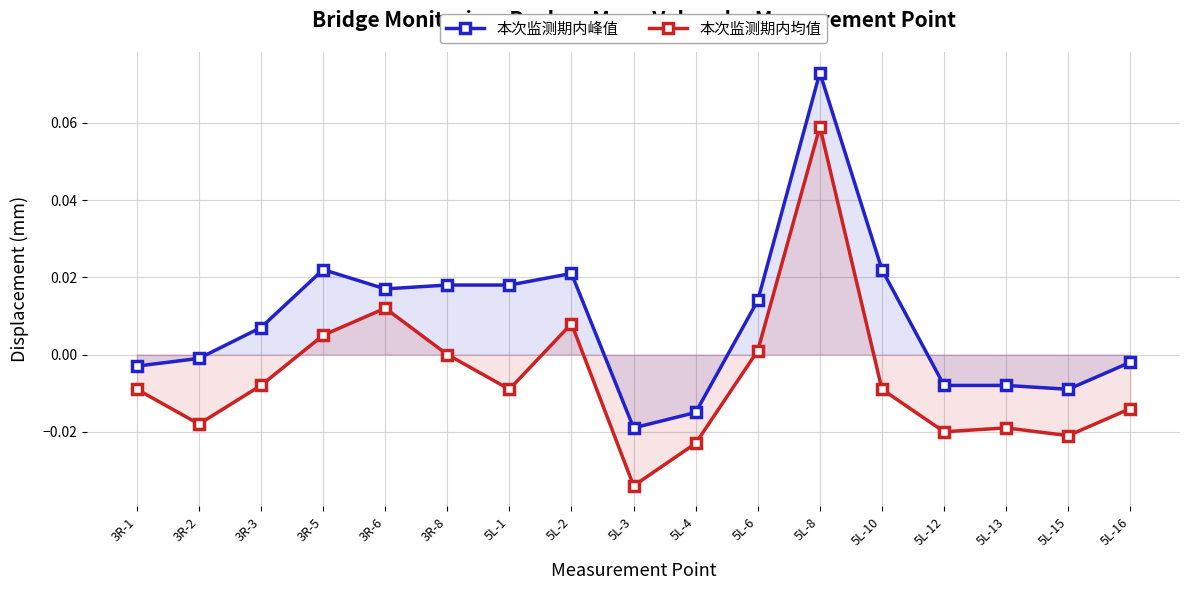

Reading left to right, list all the values displayed in this chart.

本次监测期内峰值: 3R-1=-0.0	3R-2=-0.0	3R-3=0.0	3R-5=0.0	3R-6=0.0	3R-8=0.0	5L-1=0.0	5L-2=0.0	5L-3=-0.0	5L-4=-0.0	5L-6=0.0	5L-8=0.1	5L-10=0.0	5L-12=-0.0	5L-13=-0.0	5L-15=-0.0	5L-16=-0.0
本次监测期内均值: 3R-1=-0.0	3R-2=-0.0	3R-3=-0.0	3R-5=0.0	3R-6=0.0	3R-8=0.0	5L-1=-0.0	5L-2=0.0	5L-3=-0.0	5L-4=-0.0	5L-6=0.0	5L-8=0.1	5L-10=-0.0	5L-12=-0.0	5L-13=-0.0	5L-15=-0.0	5L-16=-0.0